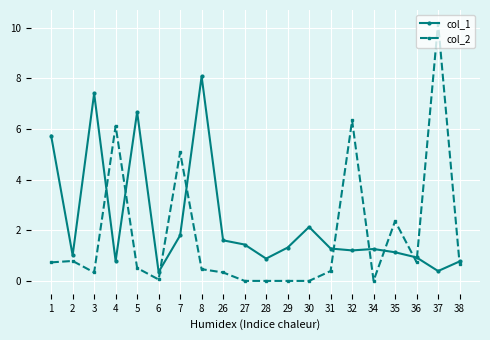

The col_1 series shows 1.3 at 31. True or false?

True